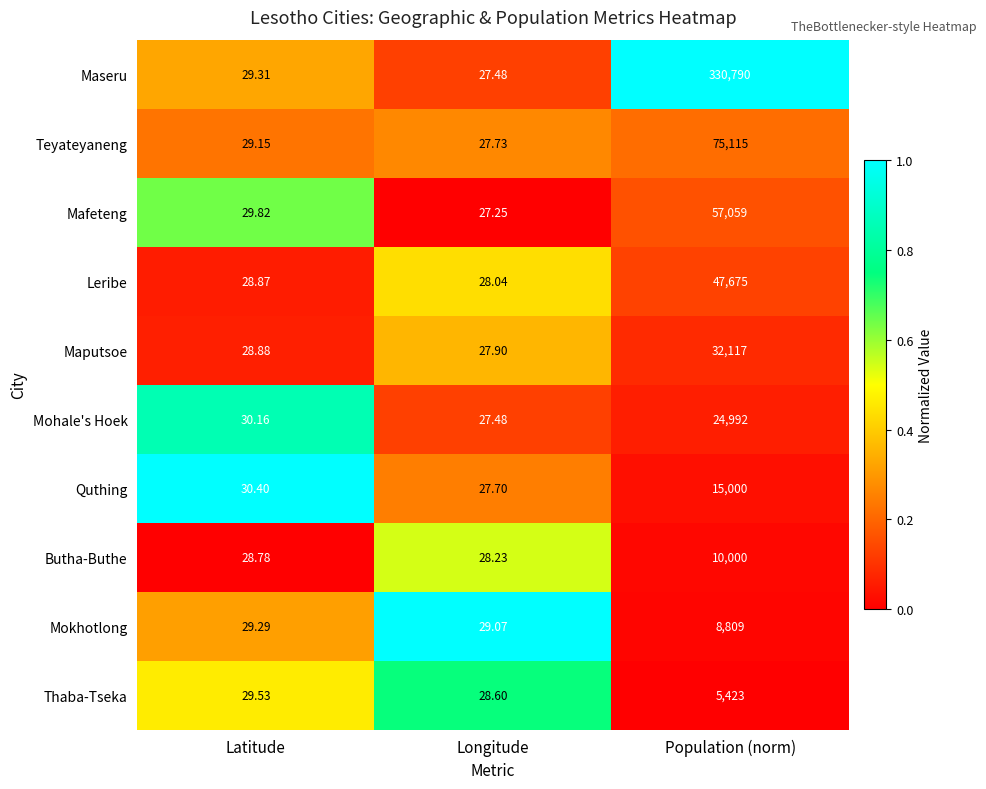

Where is Maputsoe nearest to the value 16072?

Latitude